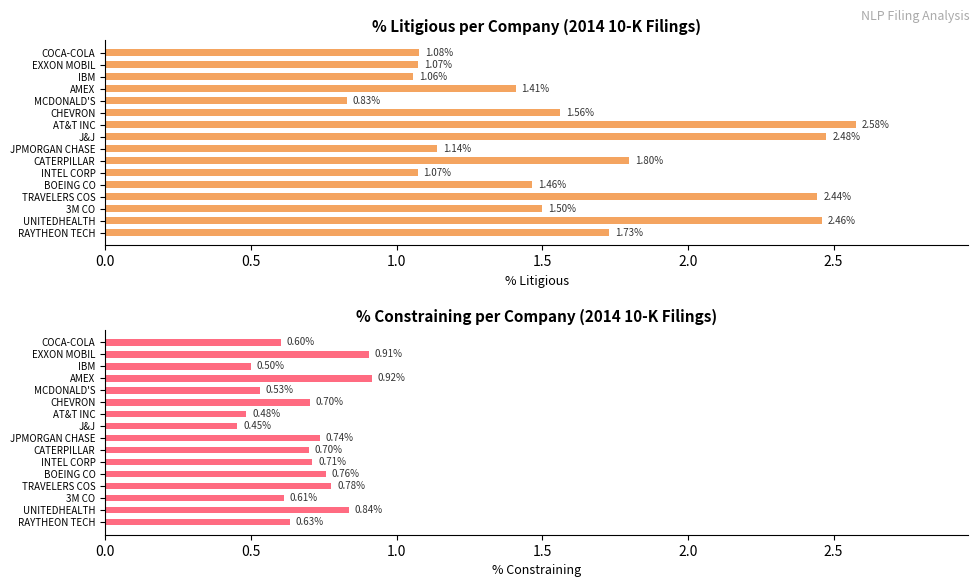

What is the difference between the % constraining values at TRAVELERS COS and IBM?

0.3